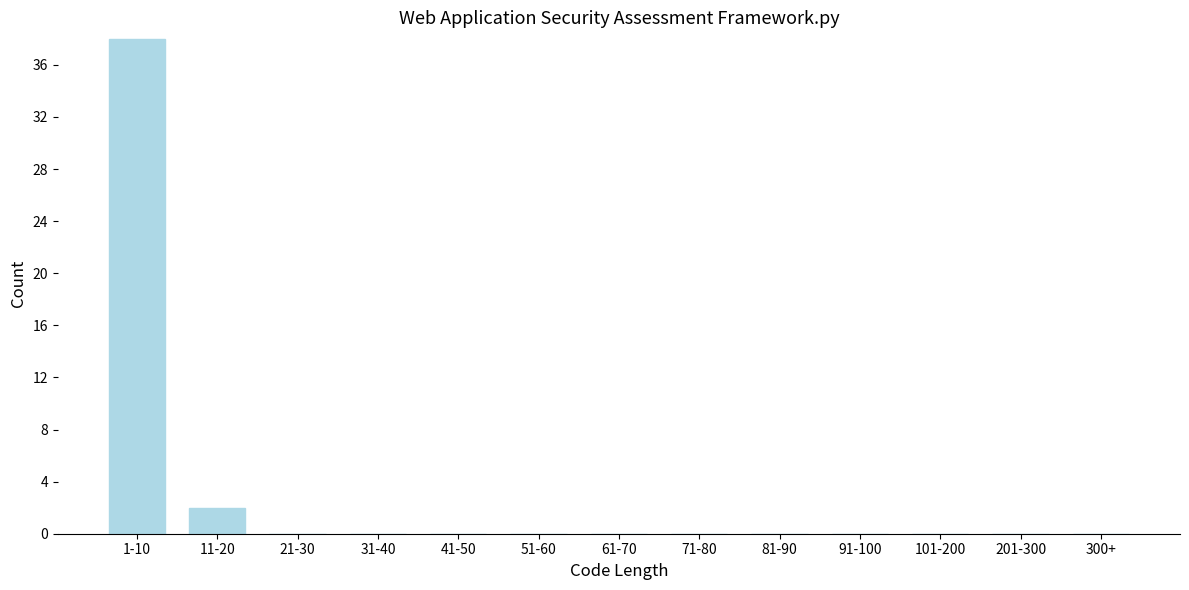

Reading left to right, extract all data points from this chart.

1-10=38	11-20=2	21-30=0	31-40=0	41-50=0	51-60=0	61-70=0	71-80=0	81-90=0	91-100=0	101-200=0	201-300=0	300+=0